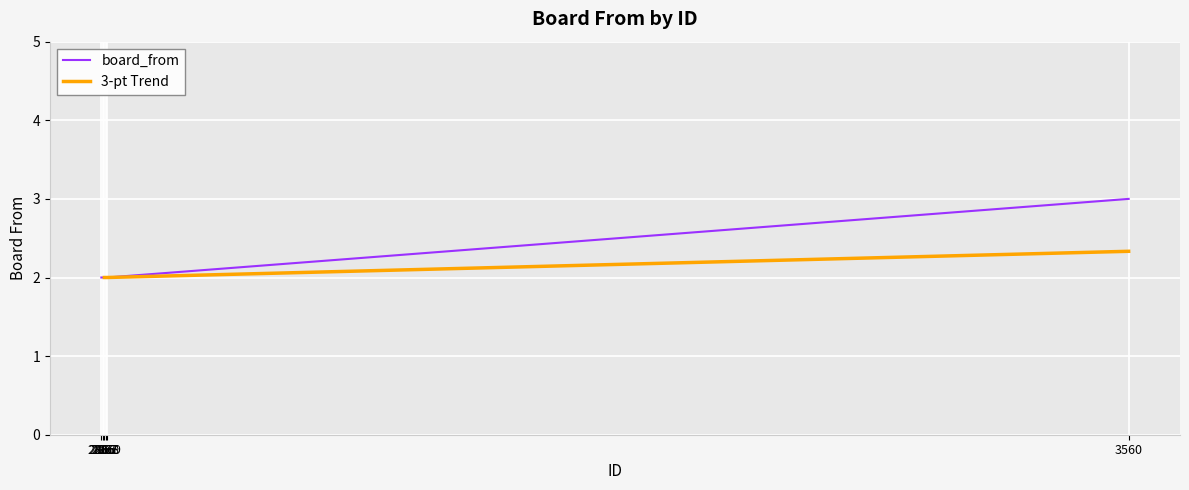

What is the smallest value displayed?

2